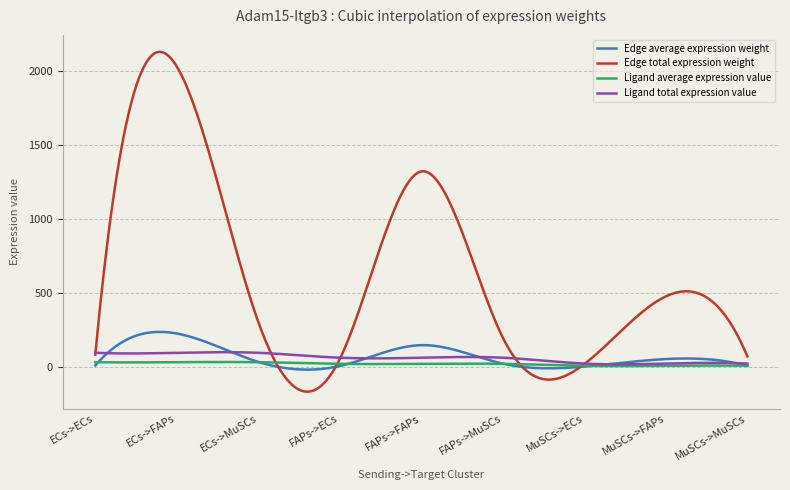

What is the greatest value displayed?

2130.9